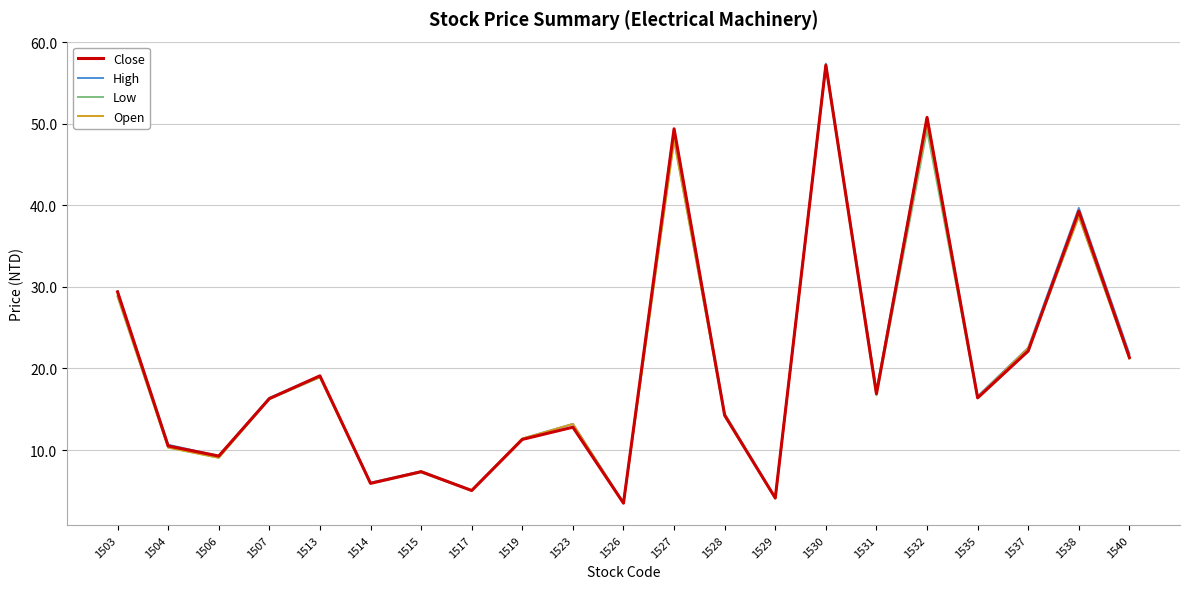

How many values in the Open series are below 16?

10